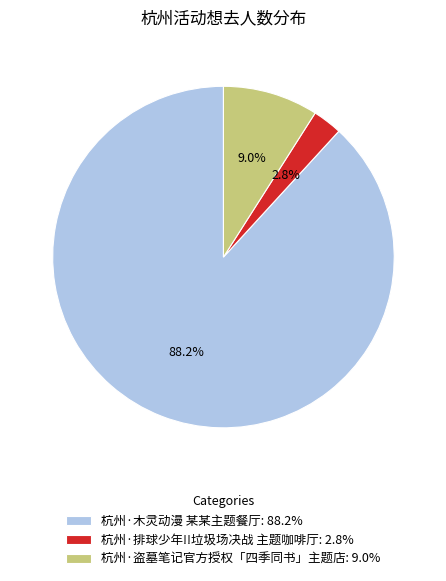

To the nearest percent, what is the average slice percentage?

33%